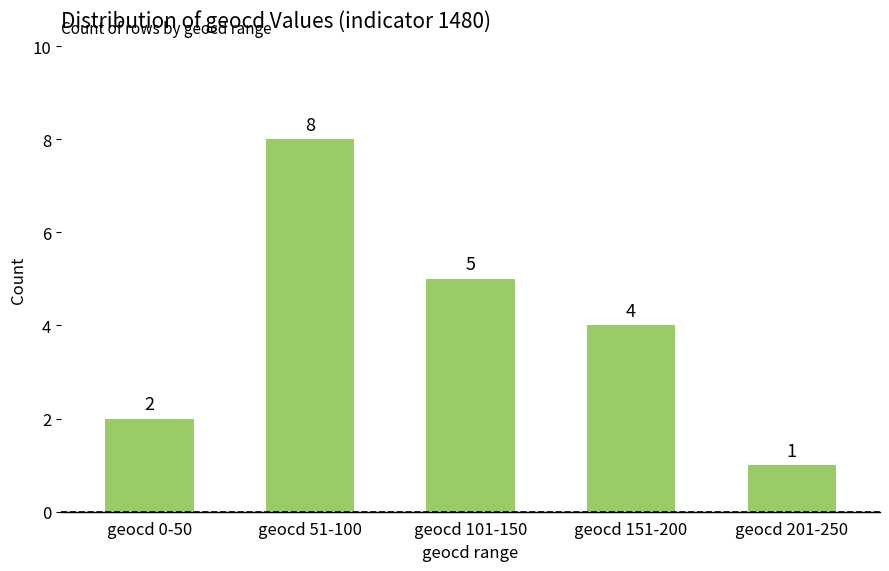

Approximately how many times larger is the value at geocd 0-50 compared to geocd 151-200?

0.5